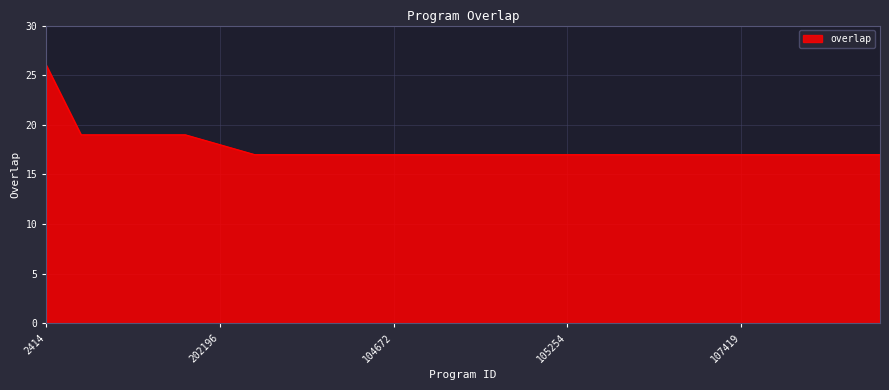

What is the difference between the maximum and minimum values?

9